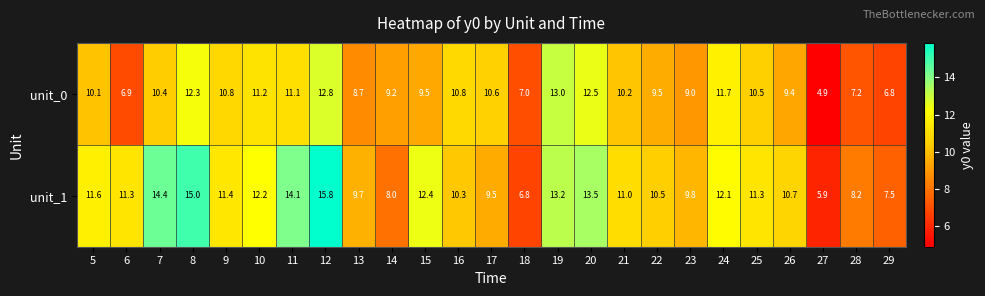

The unit_1 series shows 10.5 at 22. True or false?

True